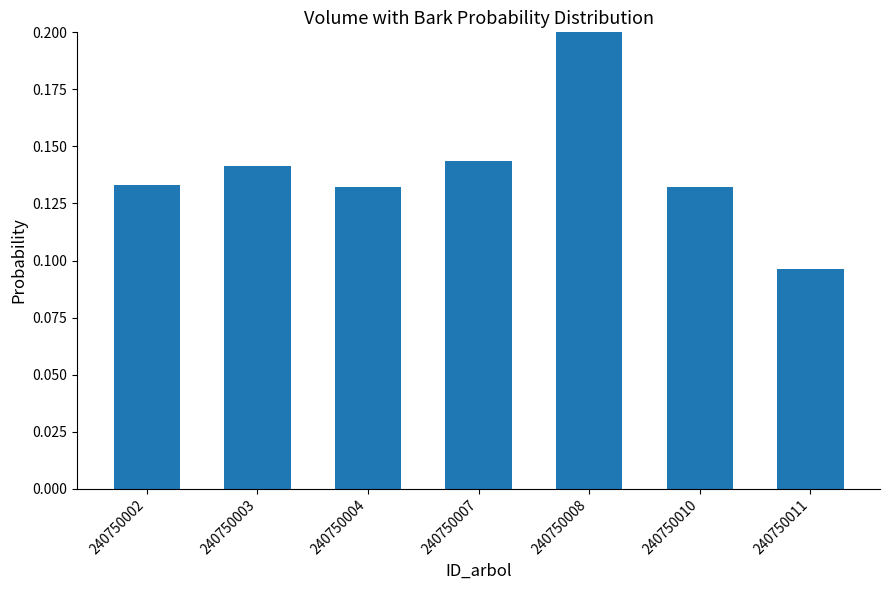

List the labels in order of value, largest first.

240750008, 240750007, 240750003, 240750002, 240750004, 240750010, 240750011